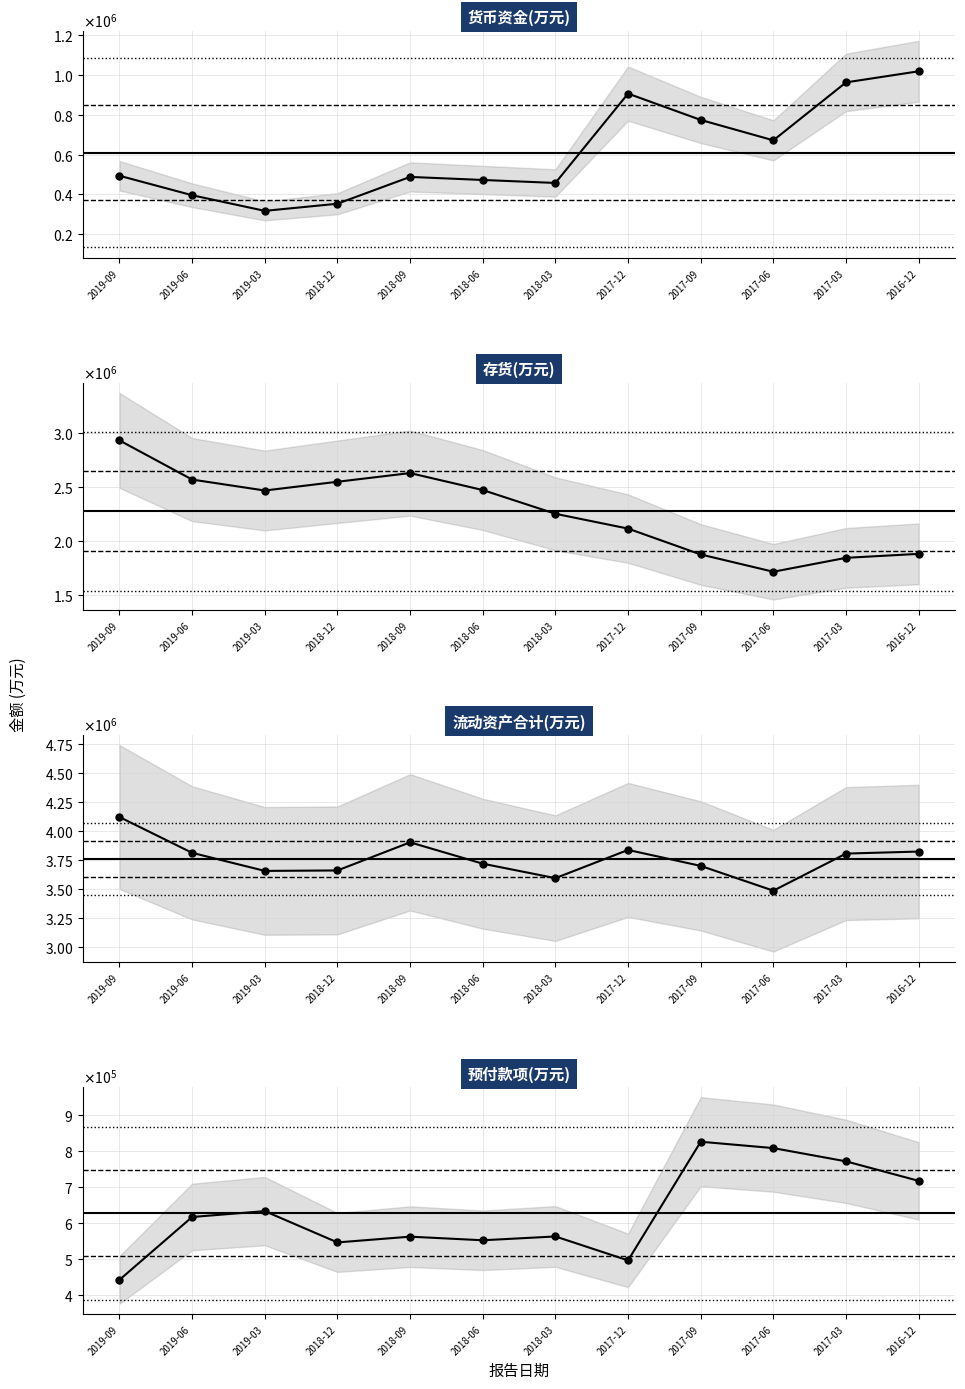

What value does the 货币资金 series have at 2019-09, to the nearest 50?

493800